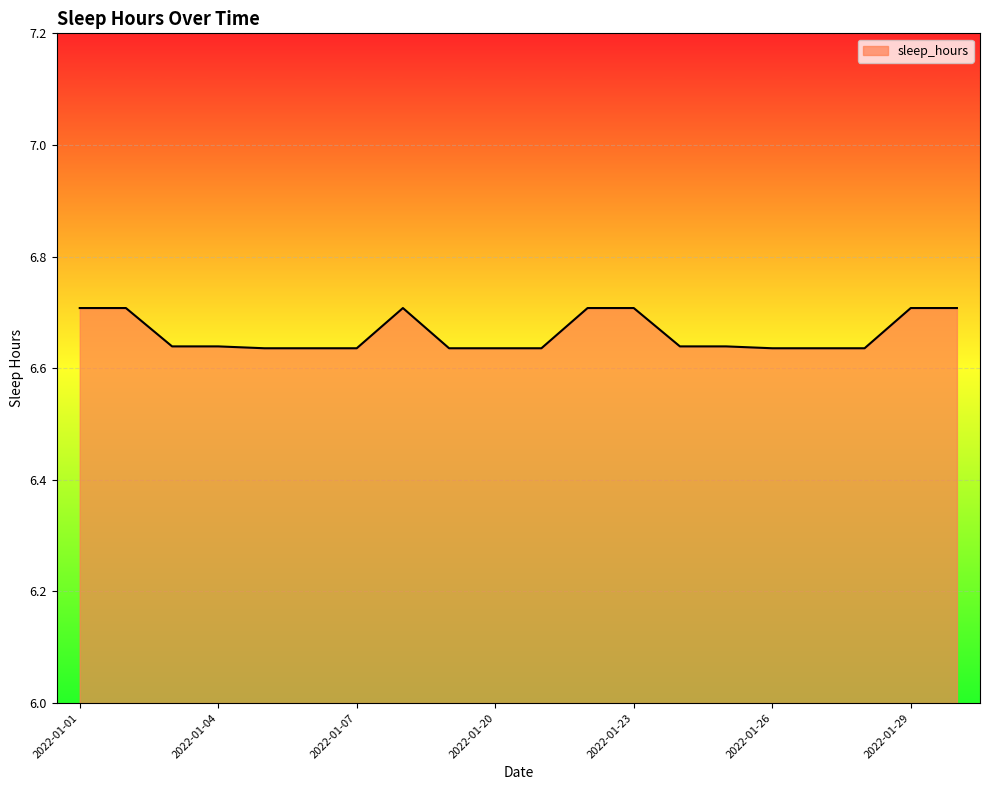

What is the maximum value shown in the chart?

6.7